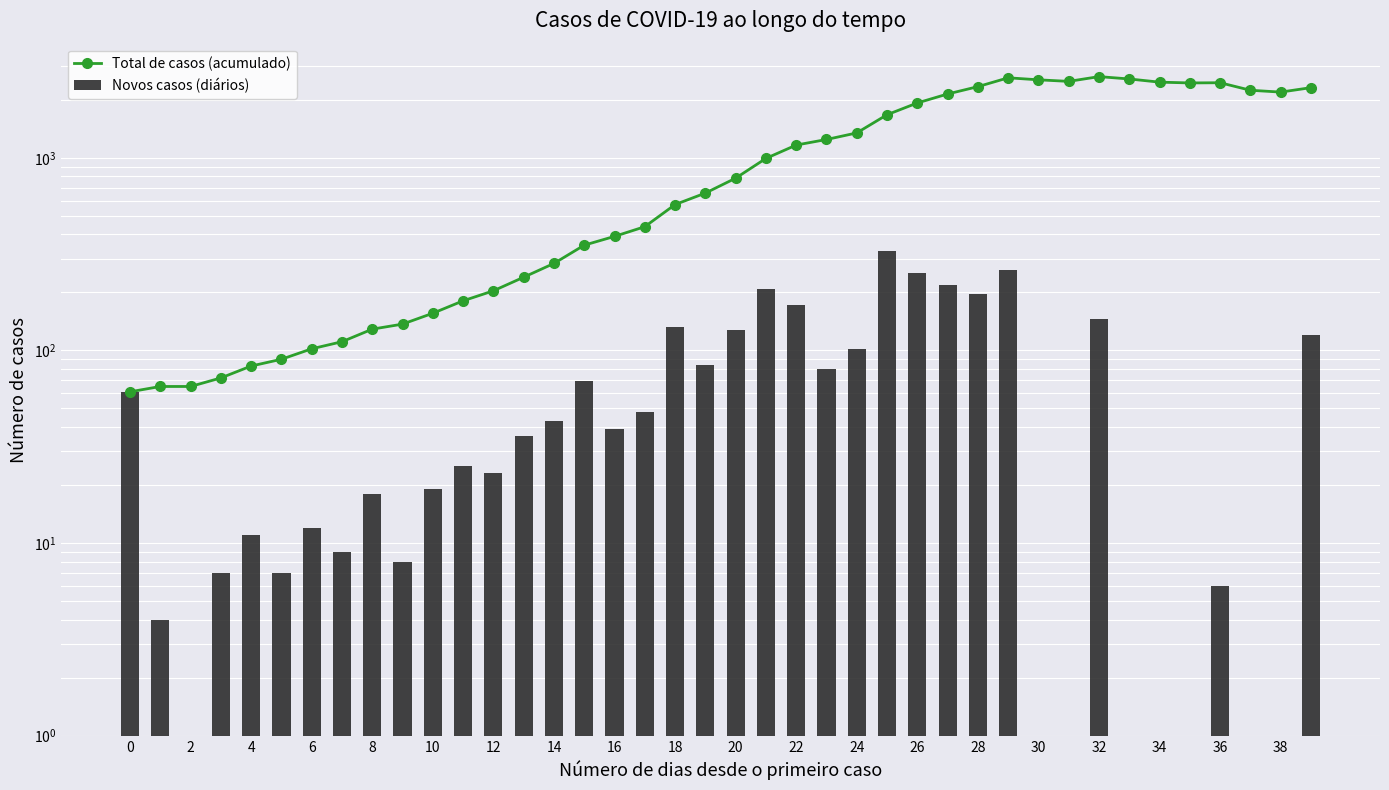

How many groups of bars are there?

40